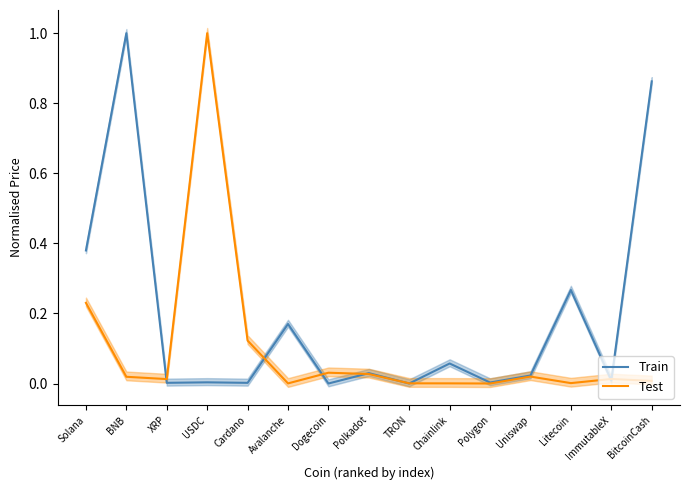

How many intersections are there between Test and Train?

8